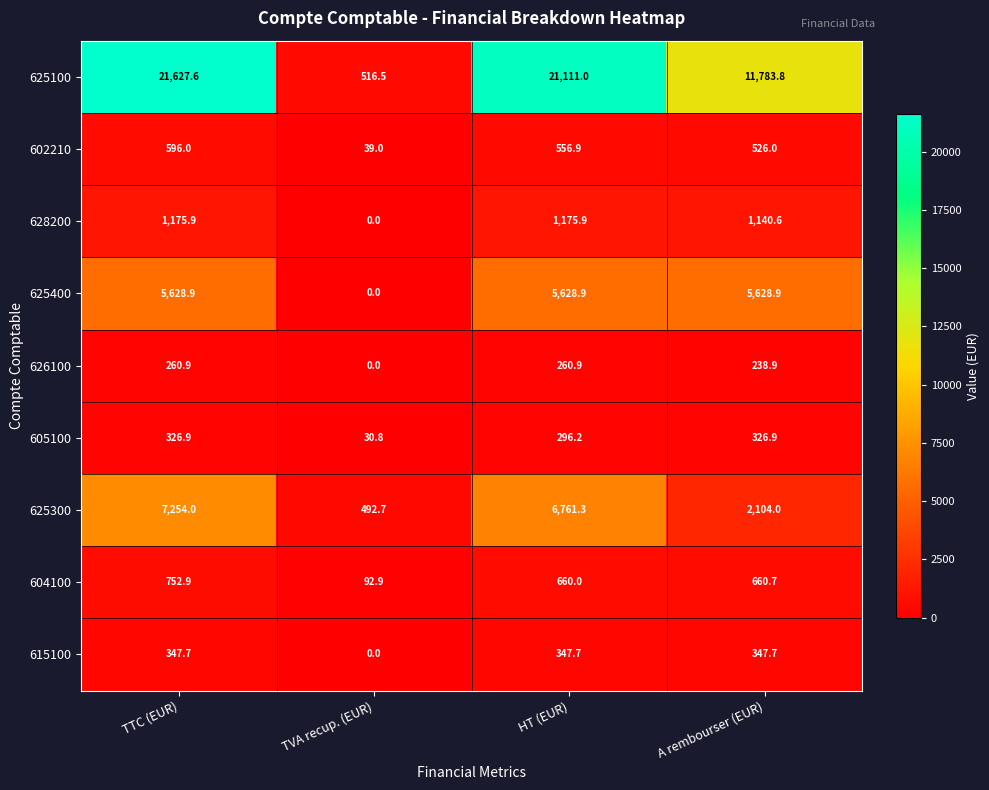

The value of 625100 at HT (EUR) is 33965.5. True or false?

False